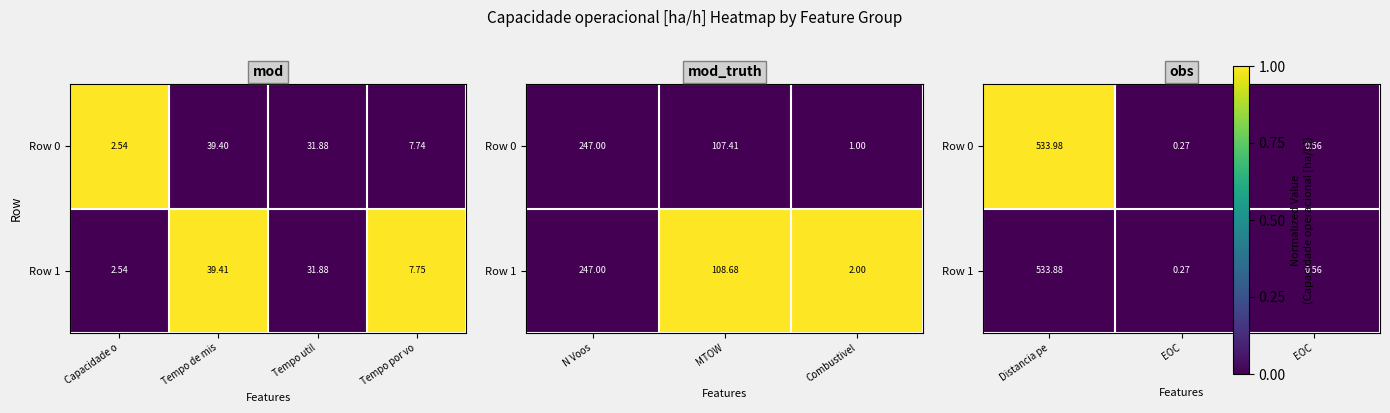

Is it true that Row 0 equals -0.3 at EOC?

False